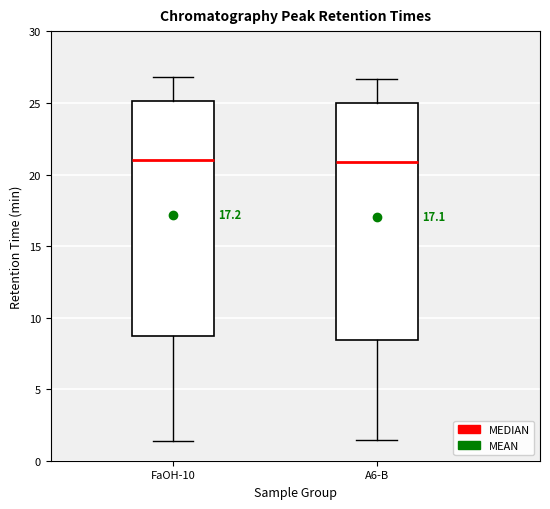

Reading left to right, transcribe this box plot: for each box, give where its median line is, the range the box spans, and where its two whiskers end, as read against the y-axis. The values are not printed on the chart, so give them approximately, as read against the axis.

FaOH-10: median 21.0, box 9.0 to 25.0, whiskers 1.5 to 27.0
A6-B: median 21.0, box 8.5 to 25.0, whiskers 1.5 to 26.5